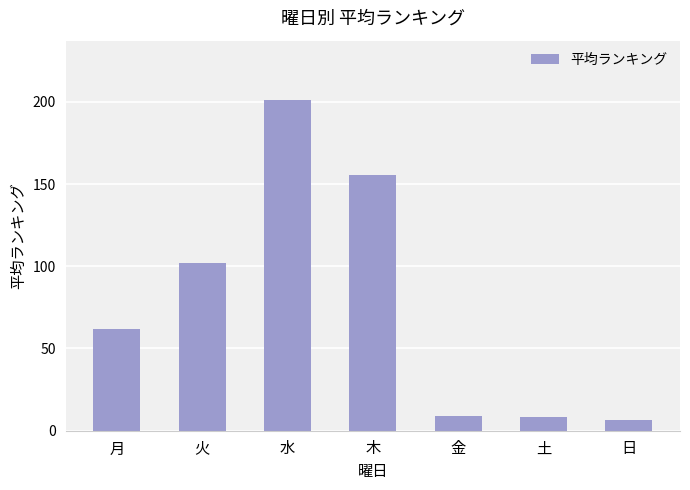

How many bars are there in total?

7